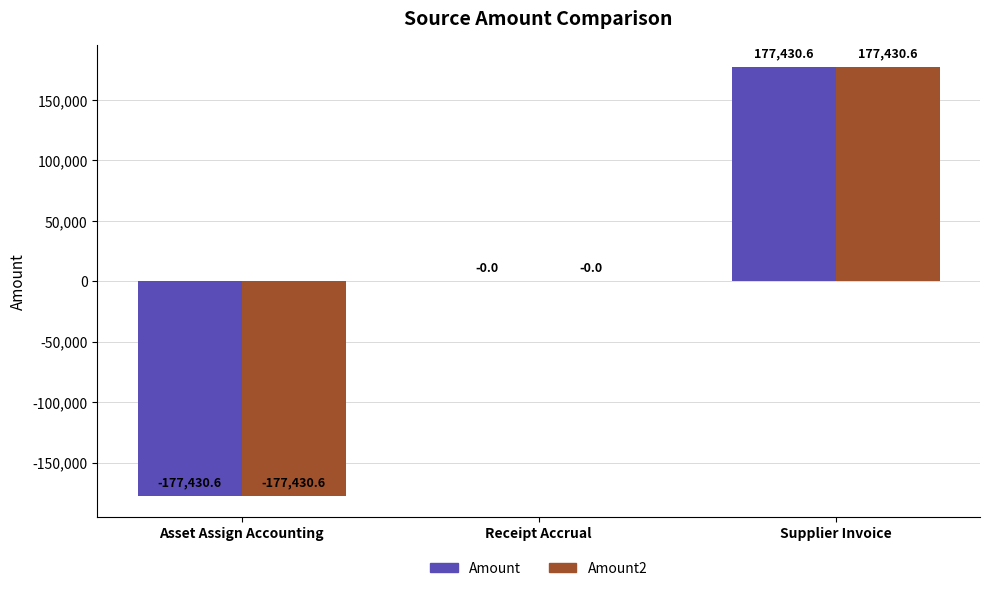

What is the difference between the Amount2 values at Supplier Invoice and Receipt Accrual?

177430.6